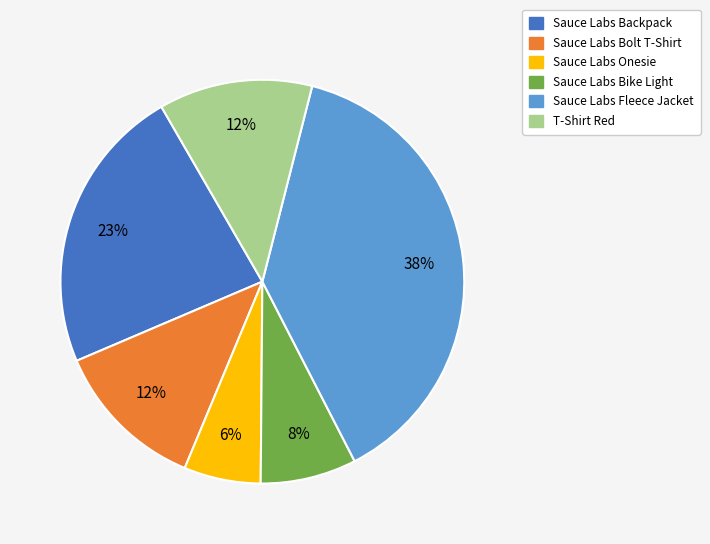

Does T-Shirt Red represent more than half of the total?

No